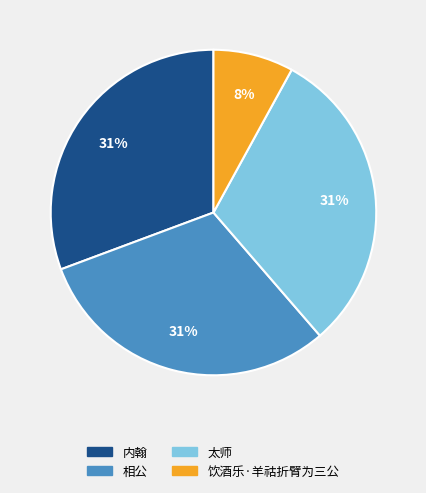

True or false: 饮酒乐·羊祜折臂为三公 accounts for 8% of the total.

True